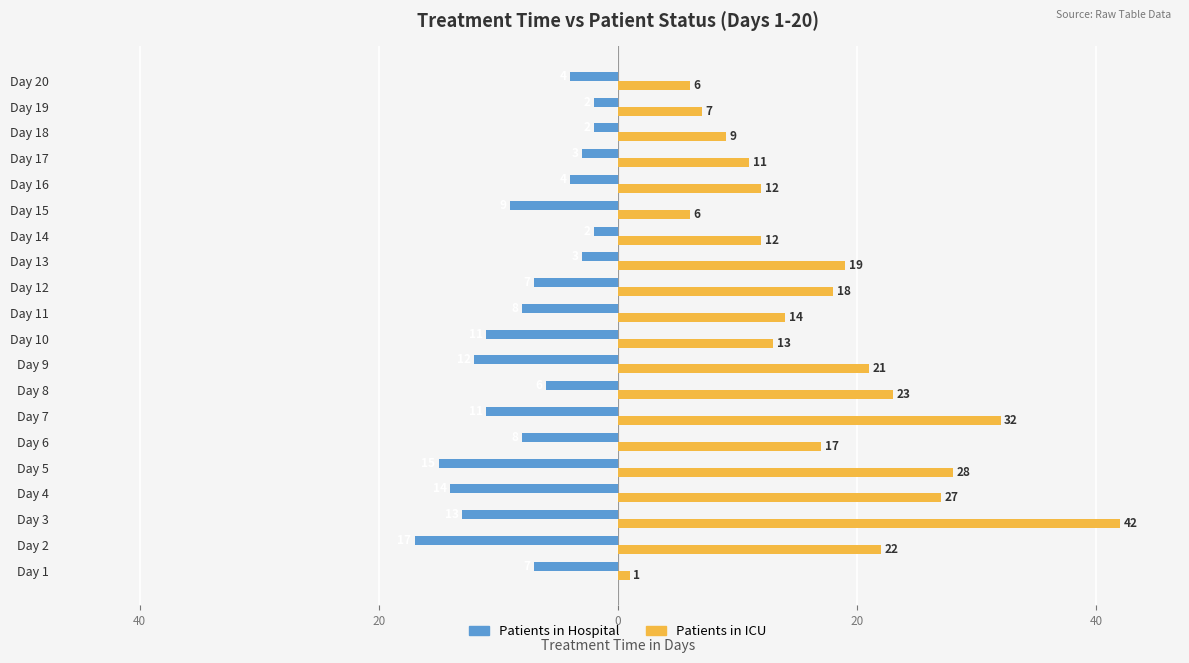

How many bars are there in total?

40